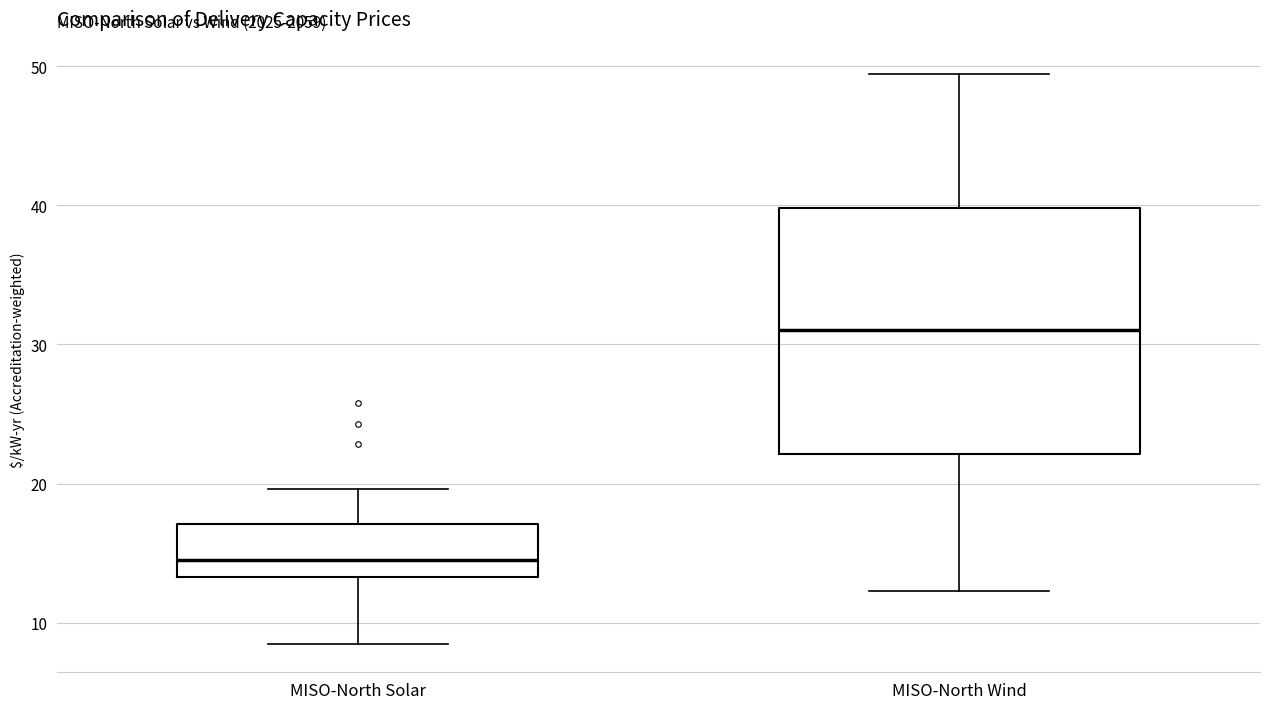

Where does the upper whisker of the box for MISO-North Solar end on the y-axis? The values are not printed on the chart, so give them approximately, as read against the axis.

20